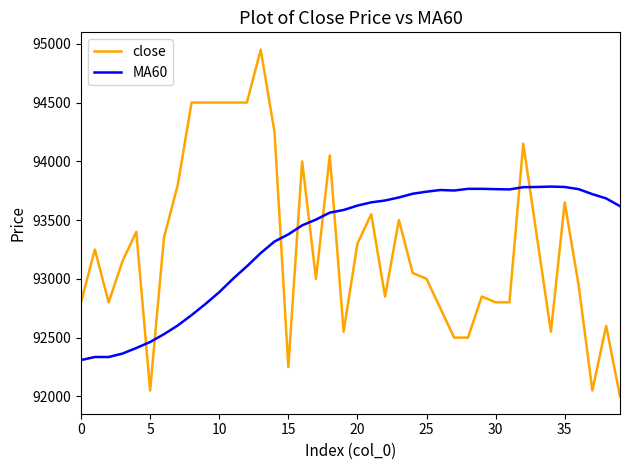

Which series has the largest total across all categories?

MA60